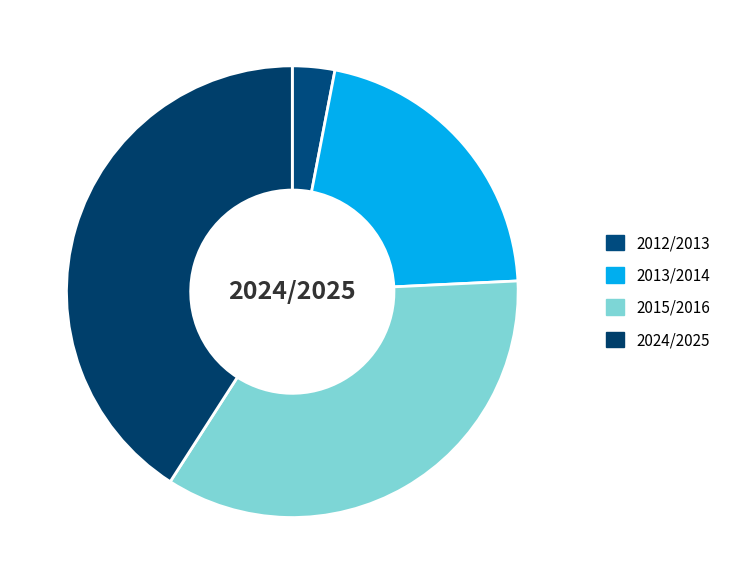

Rank the categories by value from highest to lowest.

2024/2025, 2015/2016, 2013/2014, 2012/2013